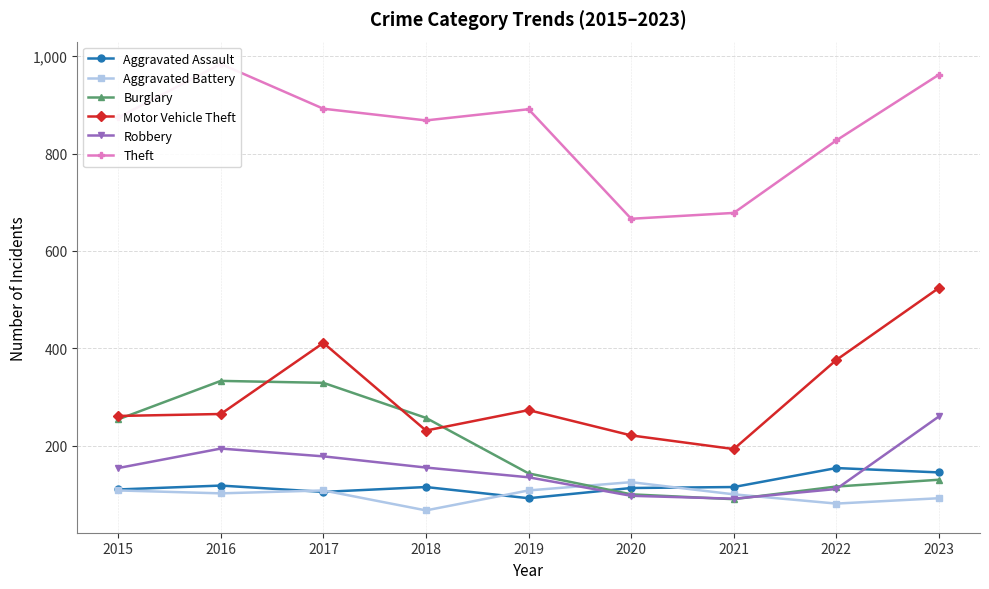

Which series ends up on top after the final intersection of Burglary and Aggravated Assault?

Aggravated Assault